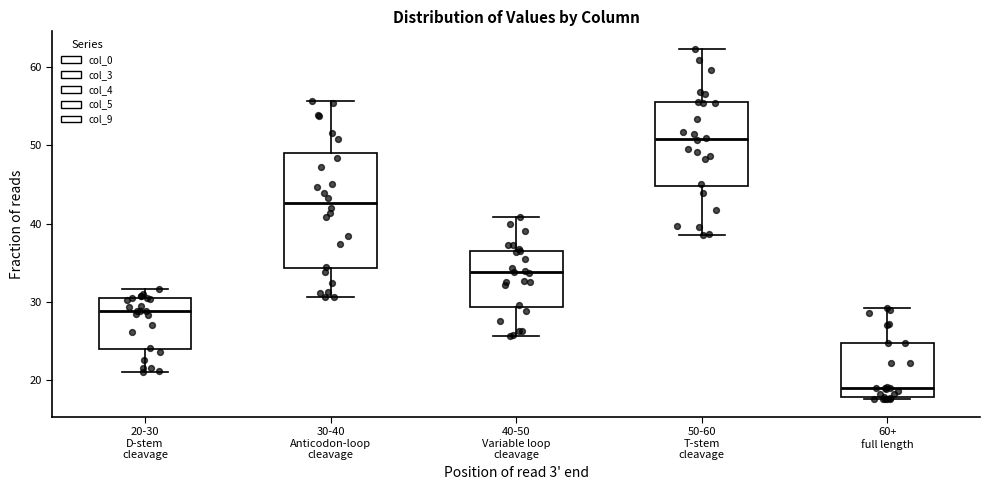

Which box's median line is the lowest?

60+ full length